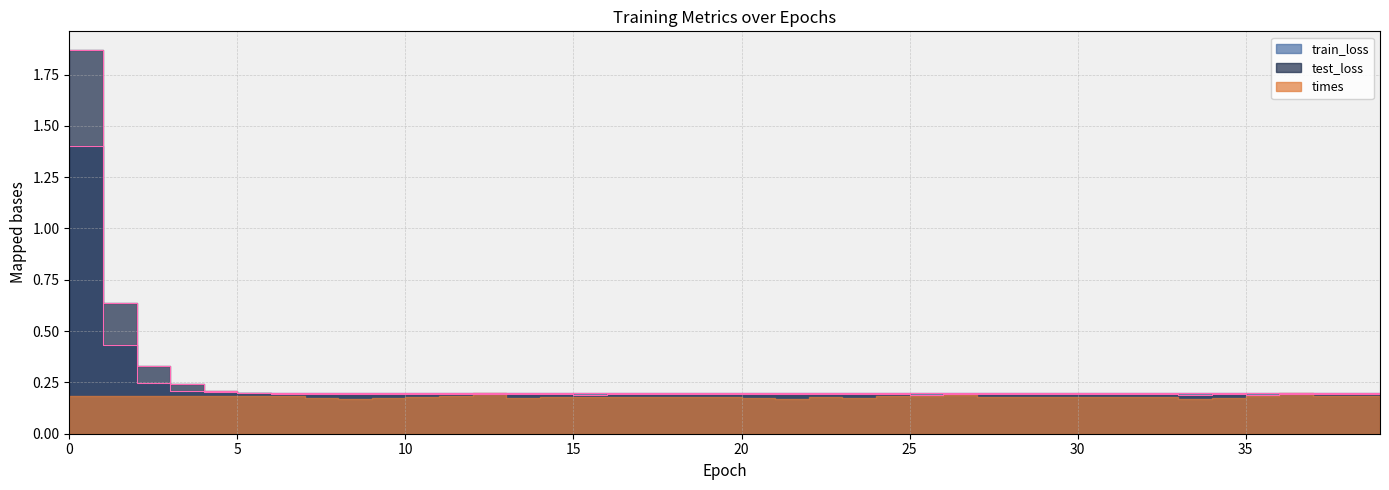

Which series has the largest range (max minus min)?

test_loss